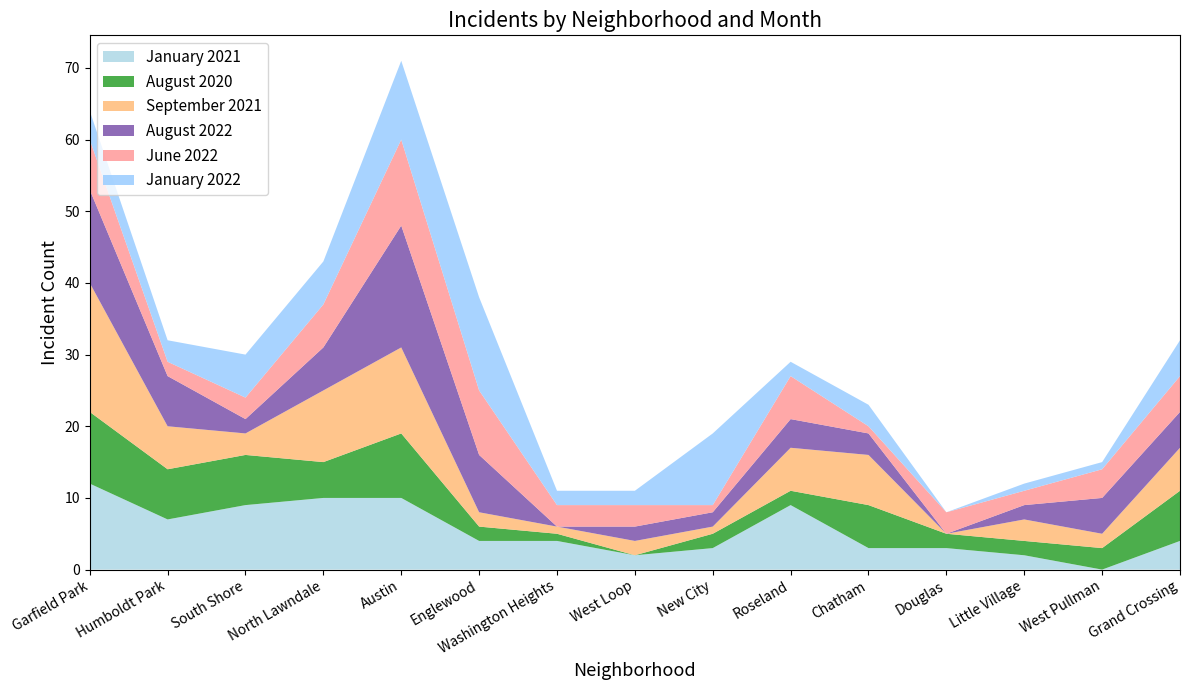

Reading left to right, list all the values displayed in this chart.

January 2021: 12	7	9	10	10	4	4	2	3	9	3	3	2	0	4
August 2020: 10	7	7	5	9	2	1	0	2	2	6	2	2	3	7
September 2021: 18	6	3	10	12	2	1	2	1	6	7	0	3	2	6
August 2022: 13	7	2	6	17	8	0	2	2	4	3	0	2	5	5
June 2022: 7	2	3	6	12	9	3	3	1	6	1	3	2	4	5
January 2022: 4	3	6	6	11	13	2	2	10	2	3	0	1	1	5